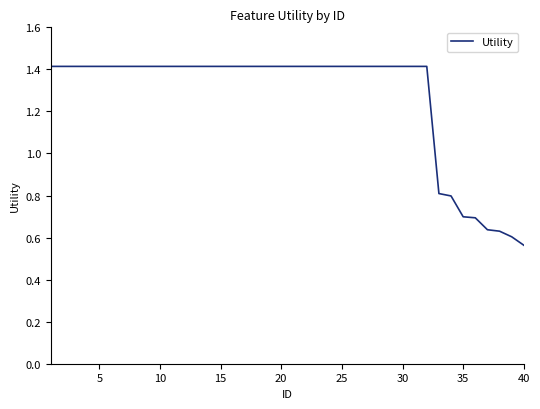

How many lines are shown in the chart?

1